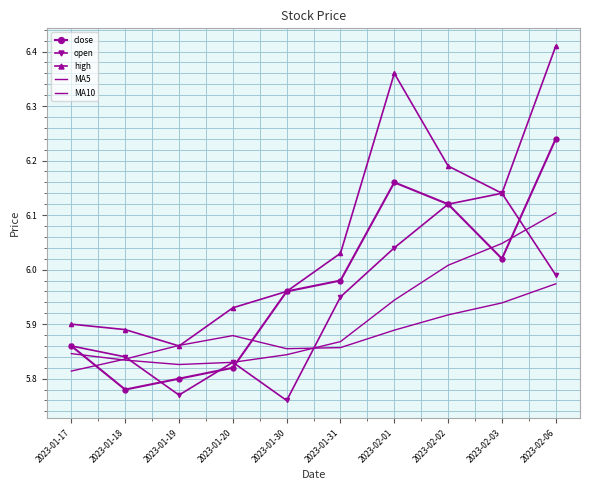

Reading left to right, transcribe all the data shown in this chart.

close: 5.9	5.8	5.8	5.8	6.0	6.0	6.2	6.1	6.0	6.2
open: 5.9	5.8	5.8	5.8	5.8	6.0	6.0	6.1	6.1	6.0
high: 5.9	5.9	5.9	5.9	6.0	6.0	6.4	6.2	6.1	6.4
MA5: 5.8	5.8	5.8	5.8	5.8	5.9	5.9	6.0	6.0	6.1
MA10: 5.8	5.8	5.9	5.9	5.9	5.9	5.9	5.9	5.9	6.0